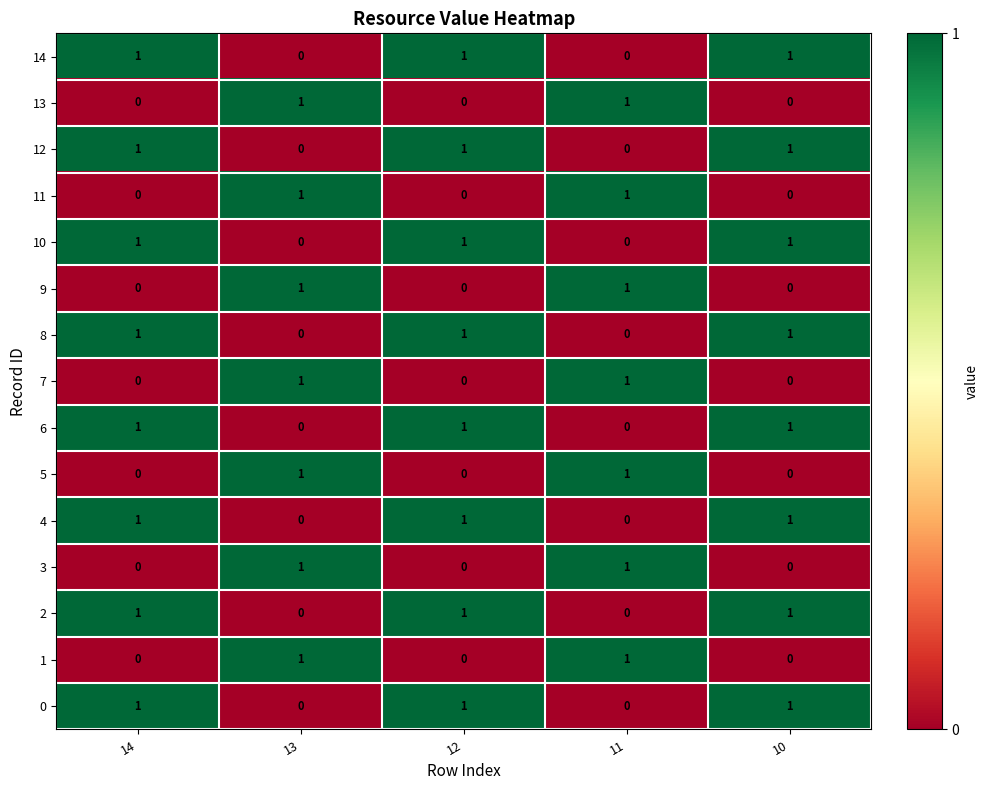

Is the value of 10 at 10 greater than the value of 11 at 10?

Yes